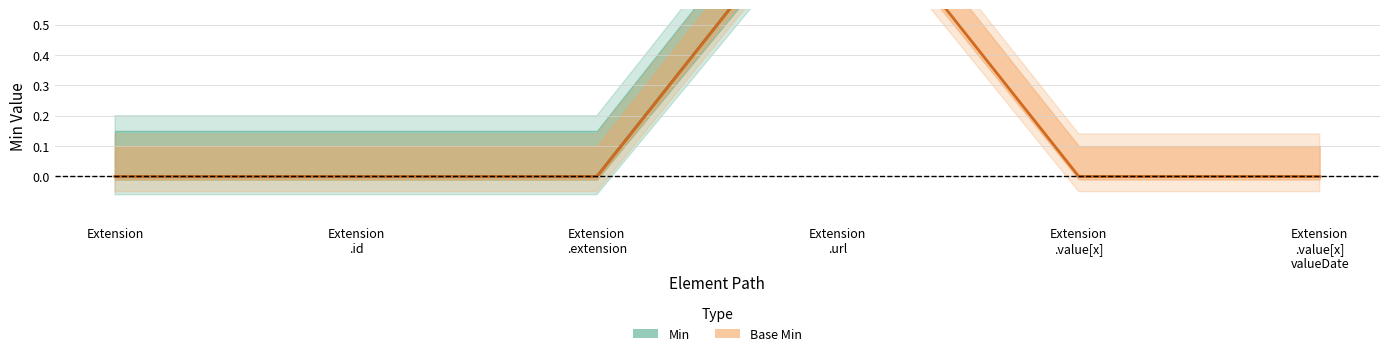

What position from the right is Extension
.value[x]?

2